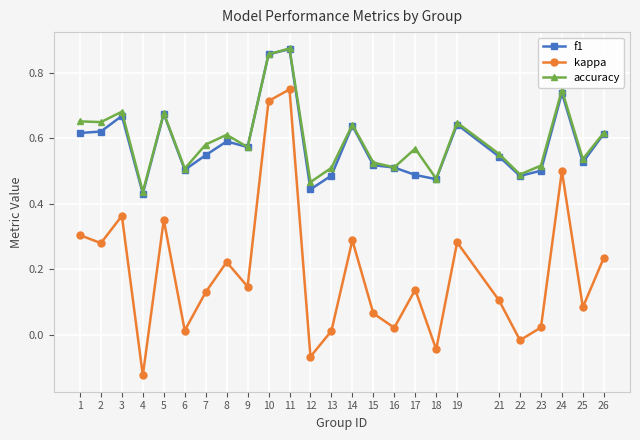

Count the accuracy values in the range 0 to 1.

25